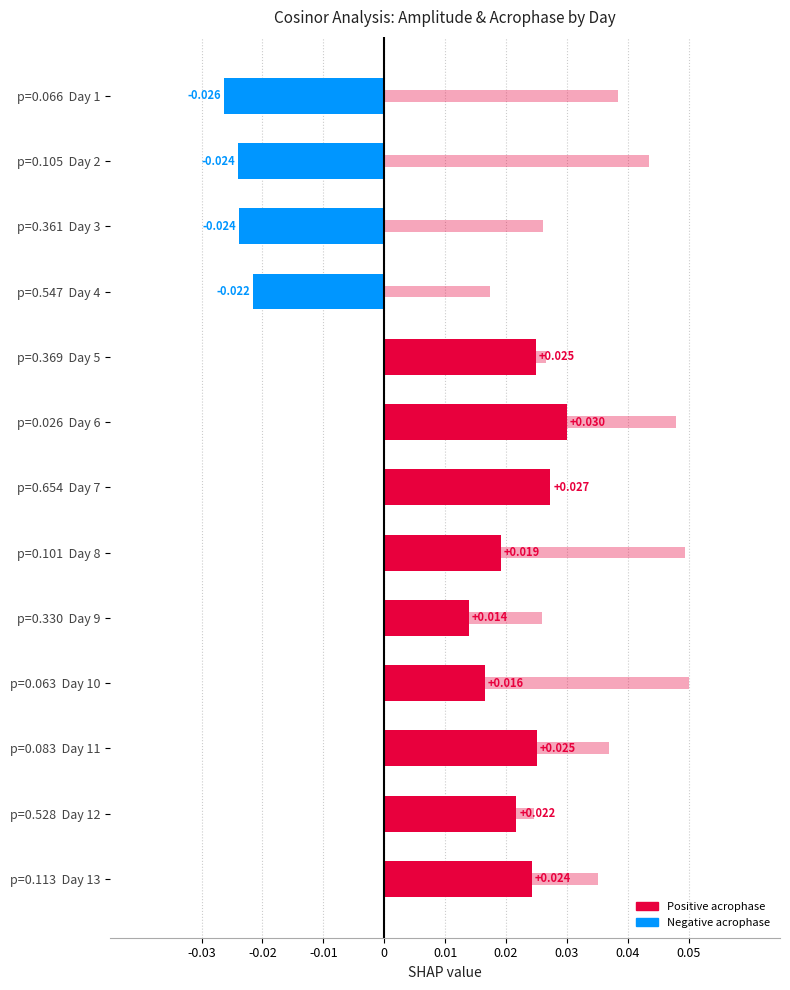

Which series has the largest total across all categories?

amplitude (scaled)